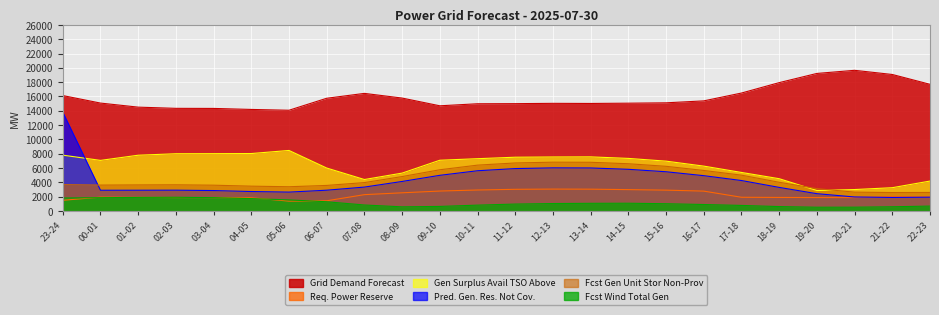

Which series changed the most between 03-04 and 07-08?

gen_surplus_avail_tso_above